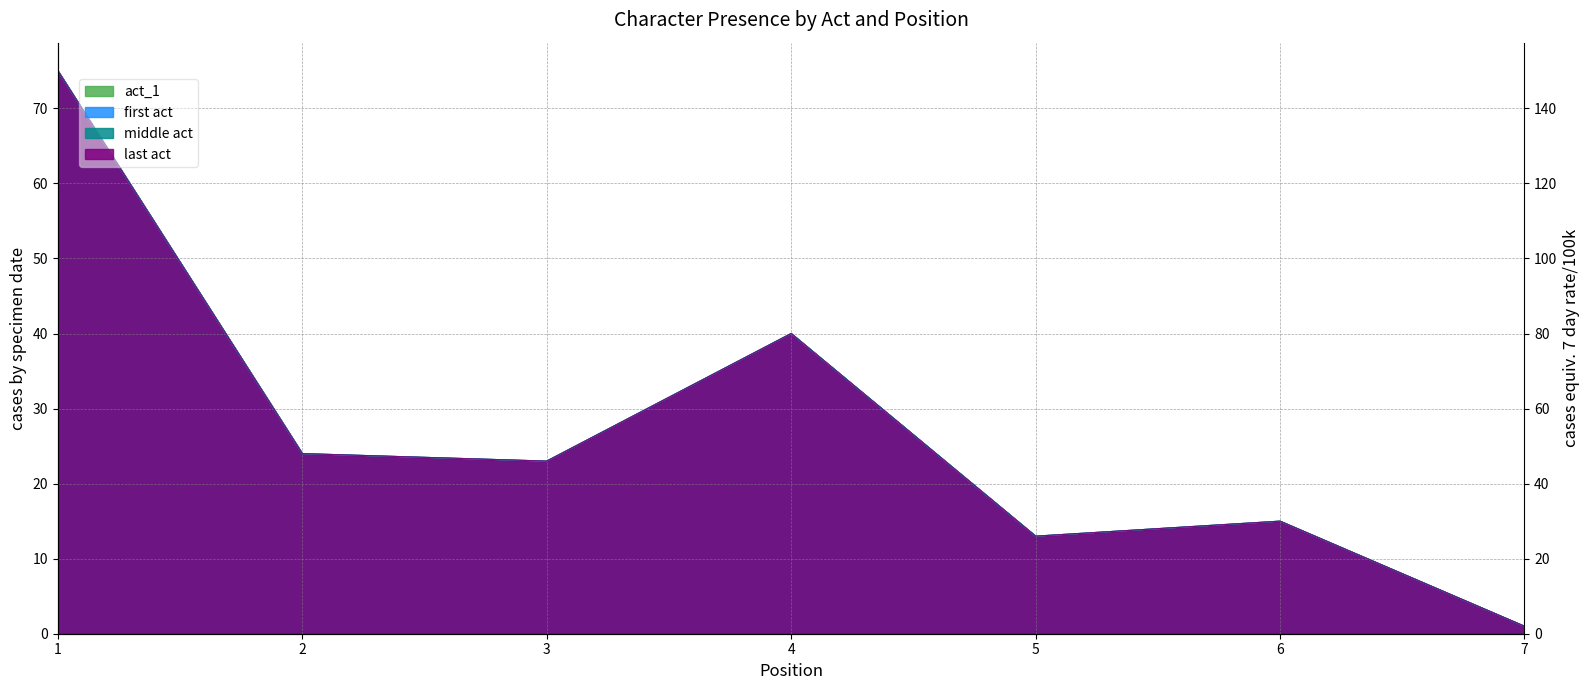

True or false: act_1 has a value of 75 at 1.

True